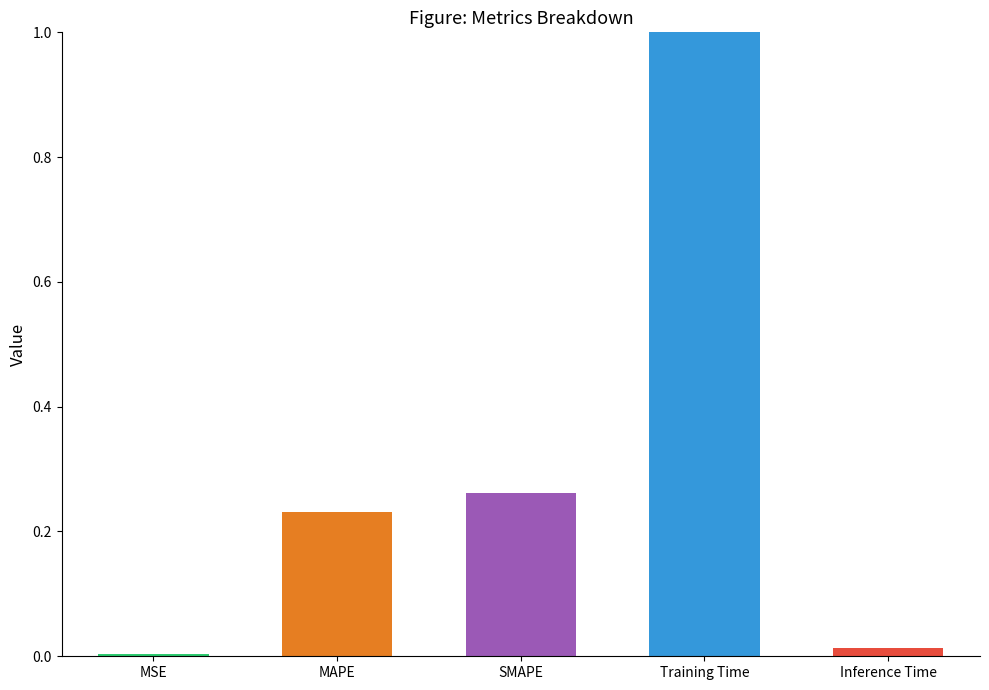

List the labels in order of value, largest first.

Training Time, SMAPE, MAPE, Inference Time, MSE